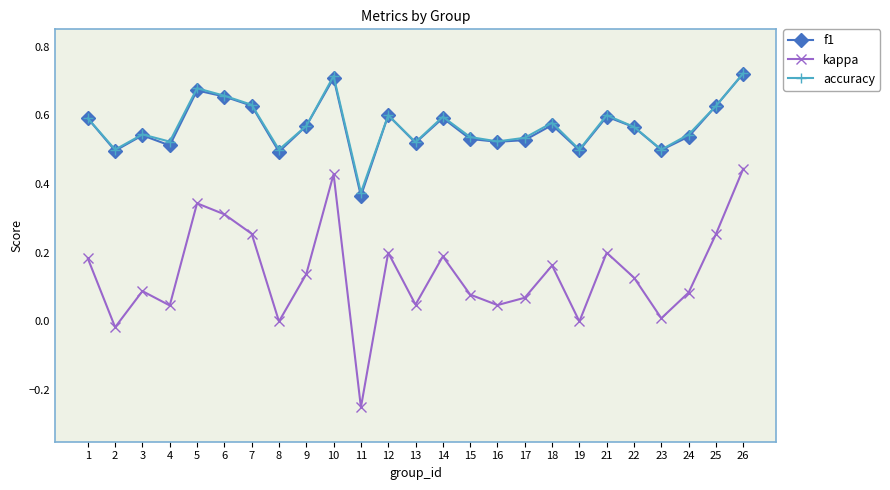

At which category is the sum across all series the highest?

26